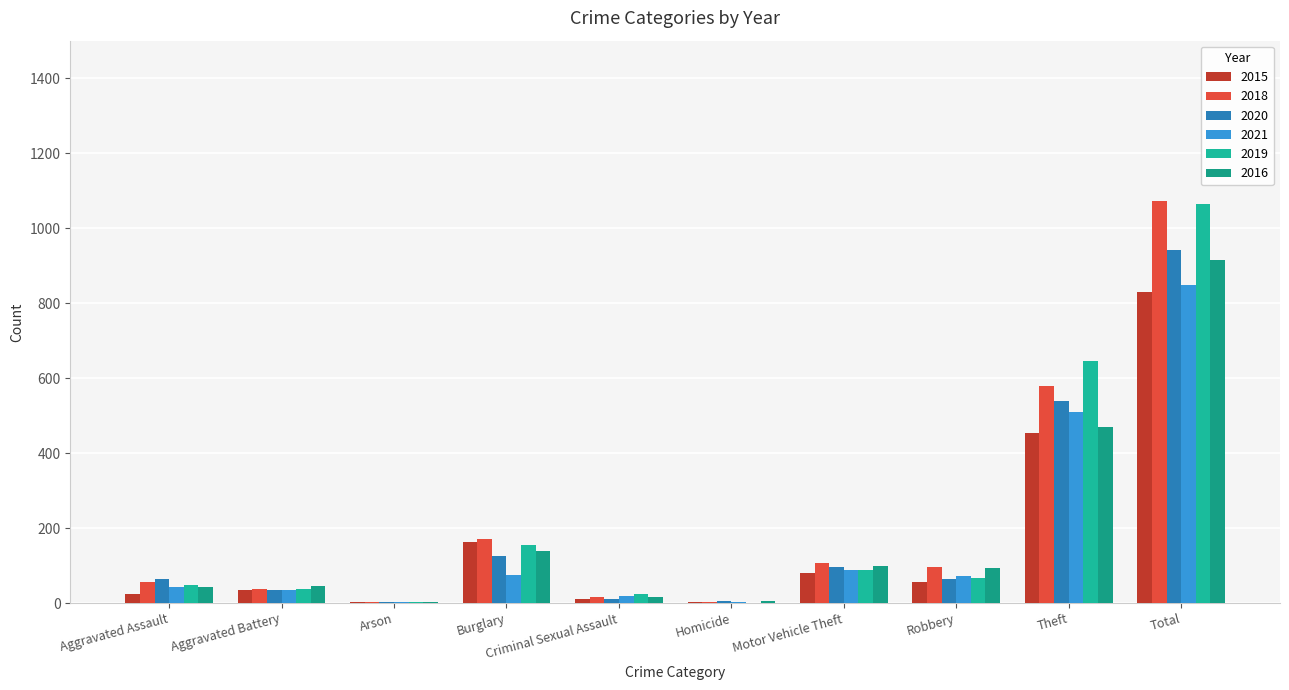

Reading right to left, list all the values displayed in this chart.

2015: 830	454	55	81	2	11	164	2	36	25
2018: 1073	580	95	108	4	16	171	4	38	57
2020: 943	539	64	95	5	12	125	3	36	64
2021: 847	509	72	87	2	19	76	4	34	44
2019: 1064	645	66	87	1	23	156	2	37	47
2016: 916	469	94	100	6	15	139	3	46	44